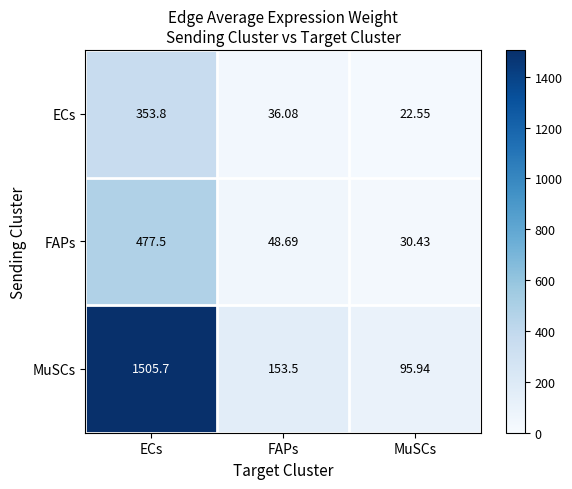

Which category has the highest value in the FAPs series?

ECs